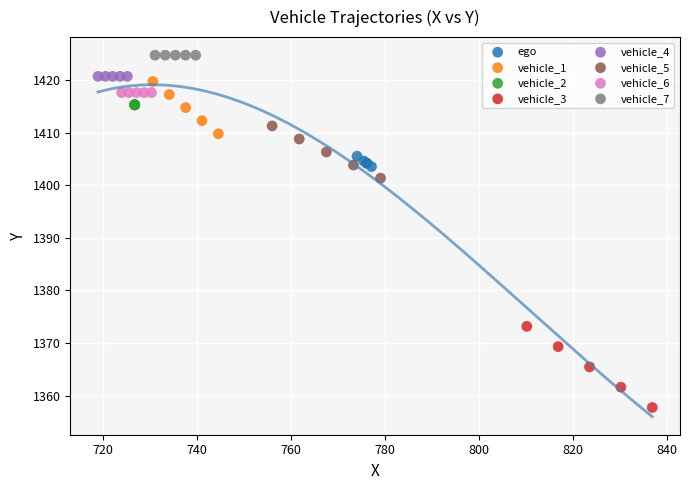

Which series reaches the minimum Y coordinate?

vehicle_3